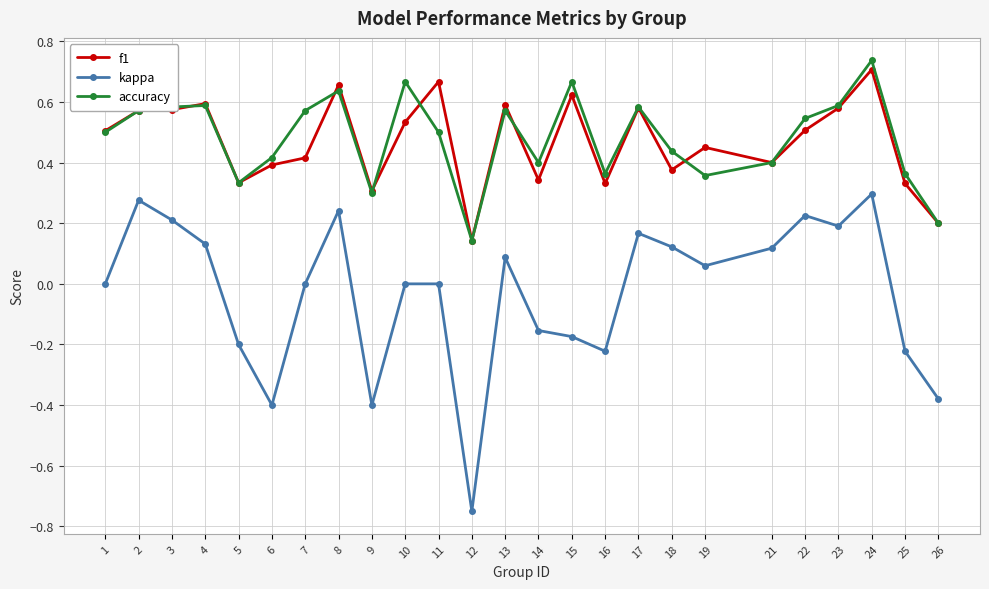

Rank the series by their maximum value, from lowest to highest.

kappa, f1, accuracy